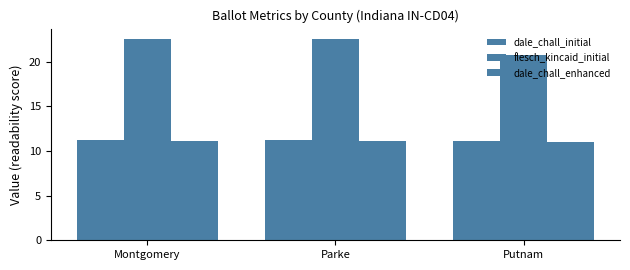

Which series changed the most between Montgomery and Parke?

flesch_kincaid_initial